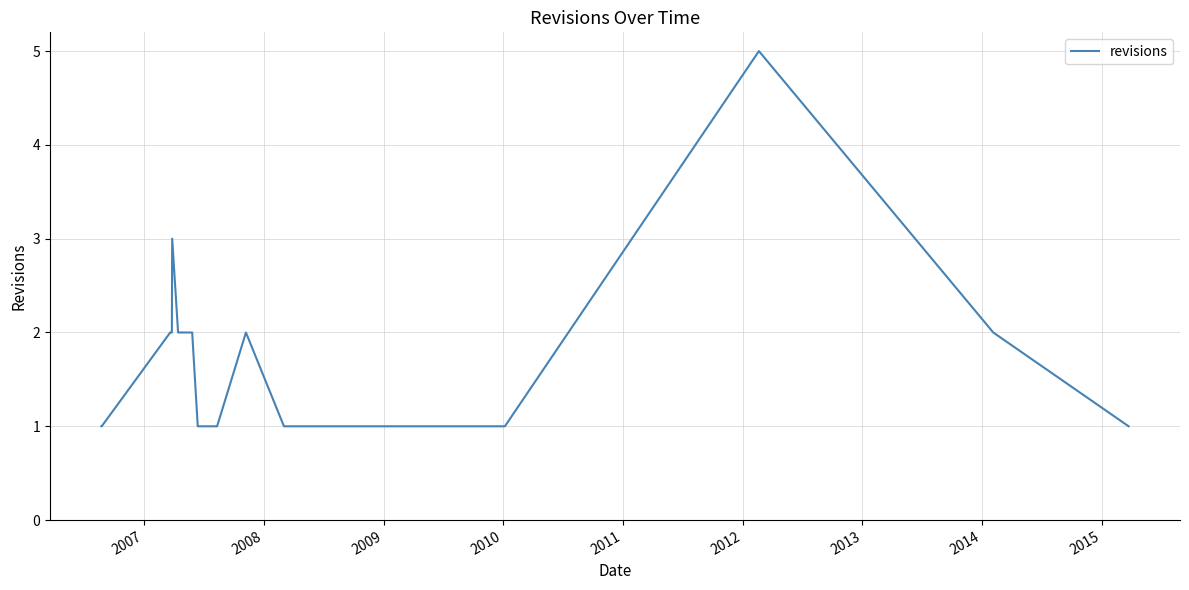

What is the greatest value displayed?

5